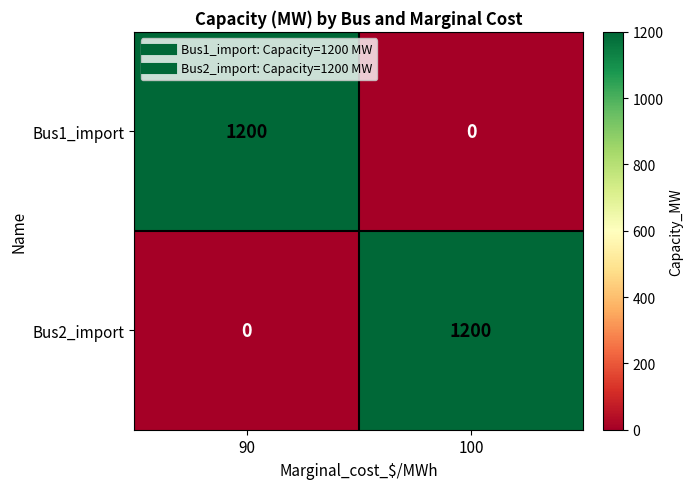

True or false: Bus1_import has a value of 1200 at 90.

True